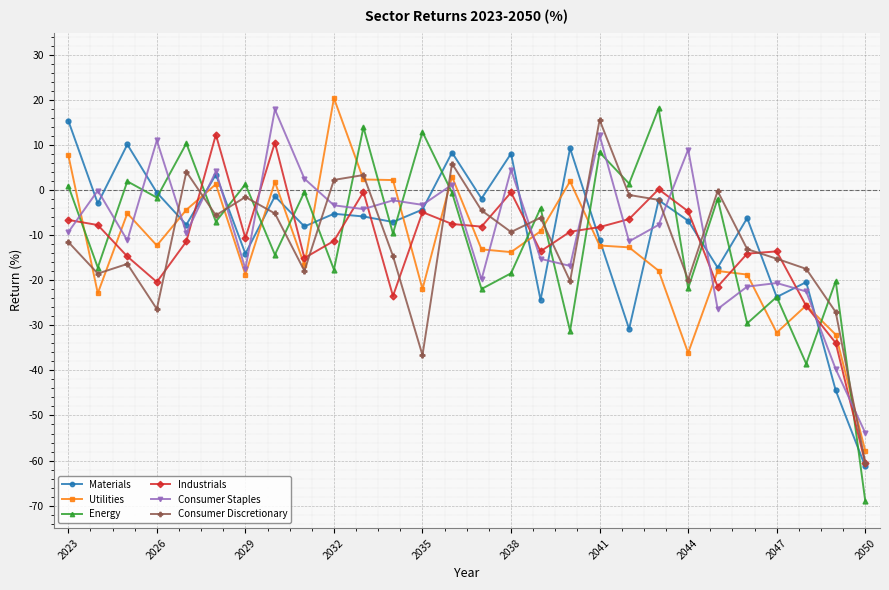

At how many categories does at least one series exceed 15?

5